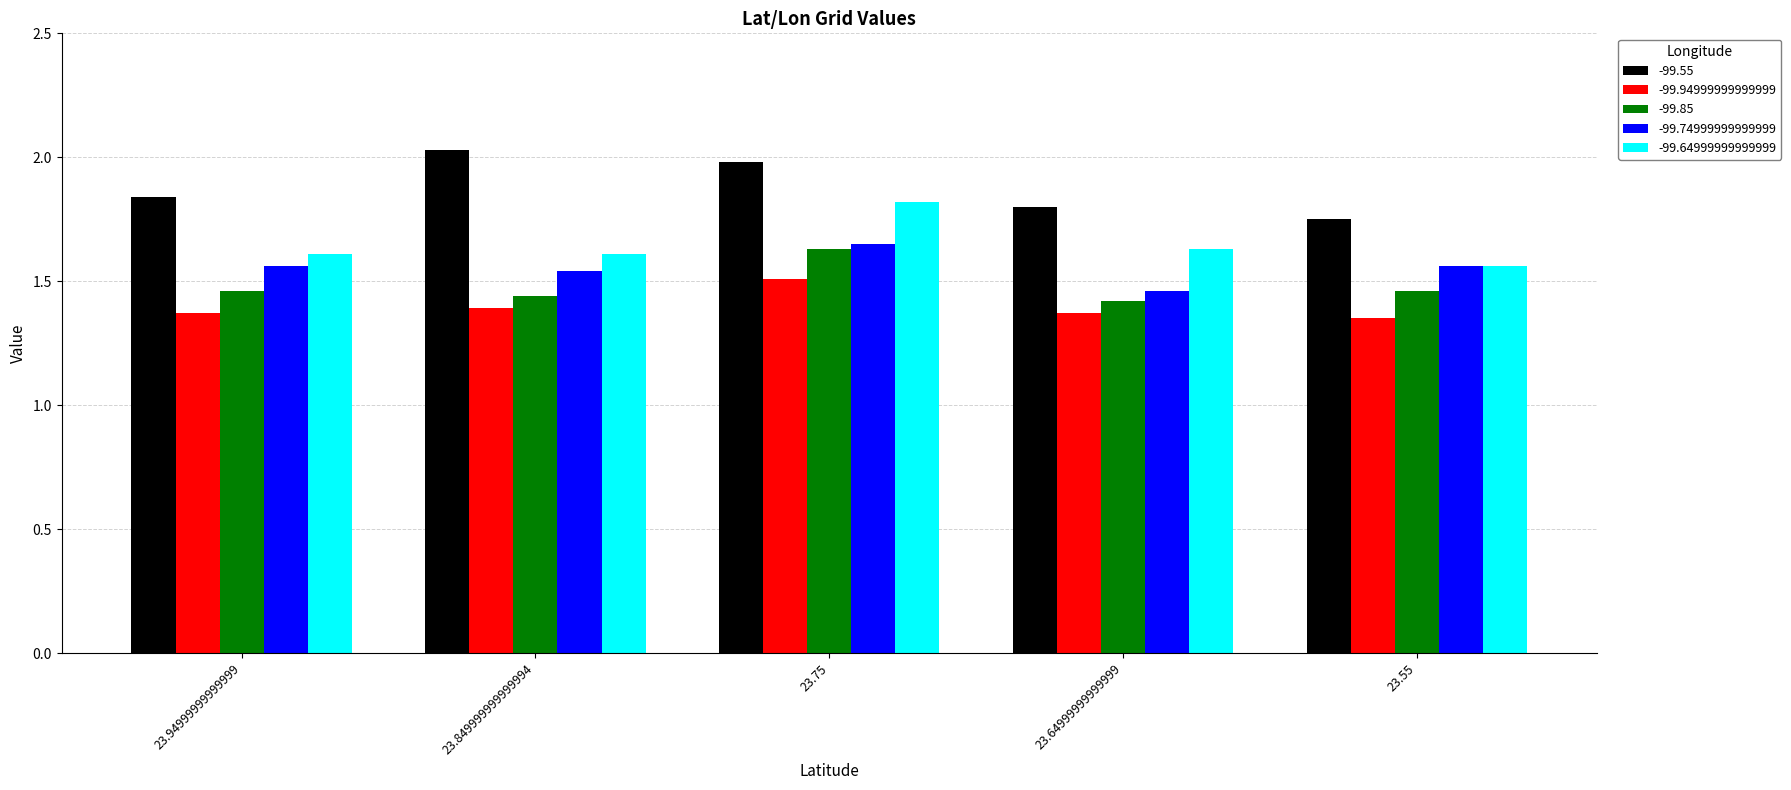

Which series changed the most between 23.849999999999994 and 23.75?

-99.64999999999999